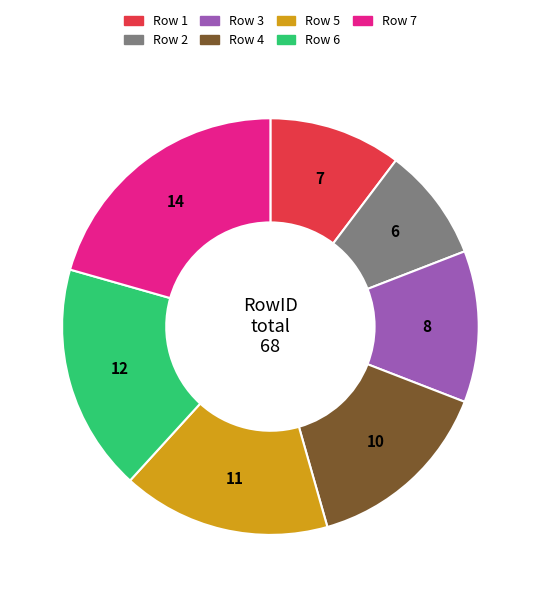

Is there a majority slice in this chart?

No